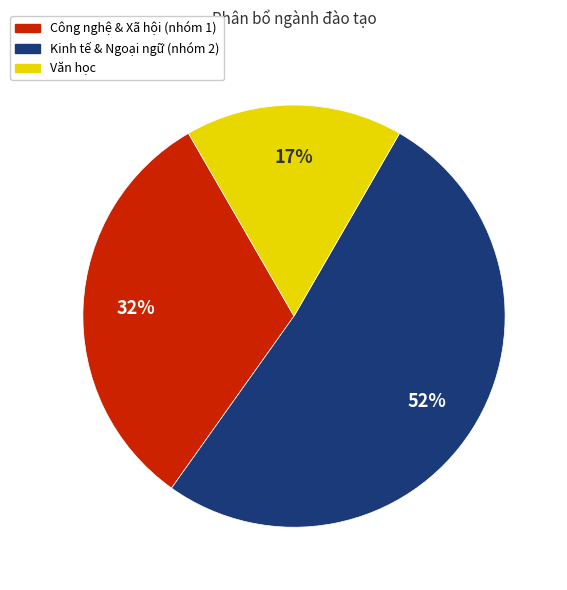

Is there any slice that represents more than half of the pie?

Yes